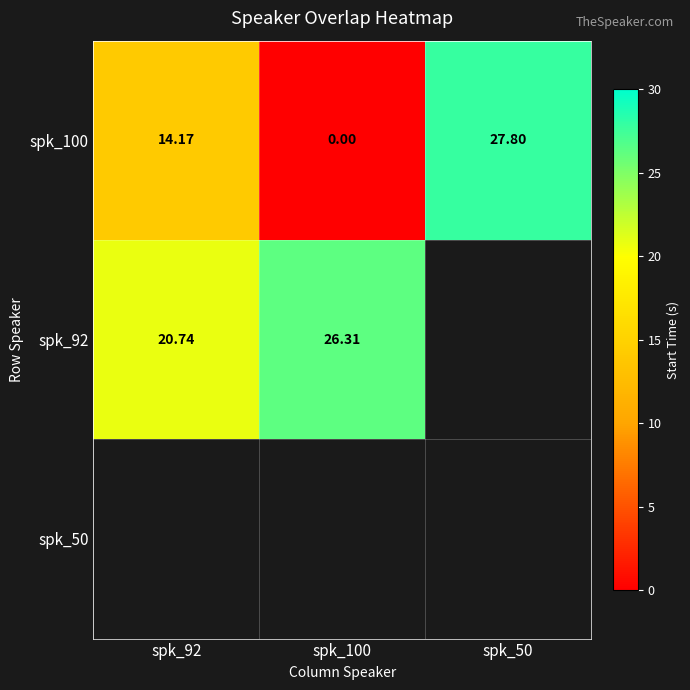

What is the difference between the maximum and minimum values in the spk_100 series?

27.8